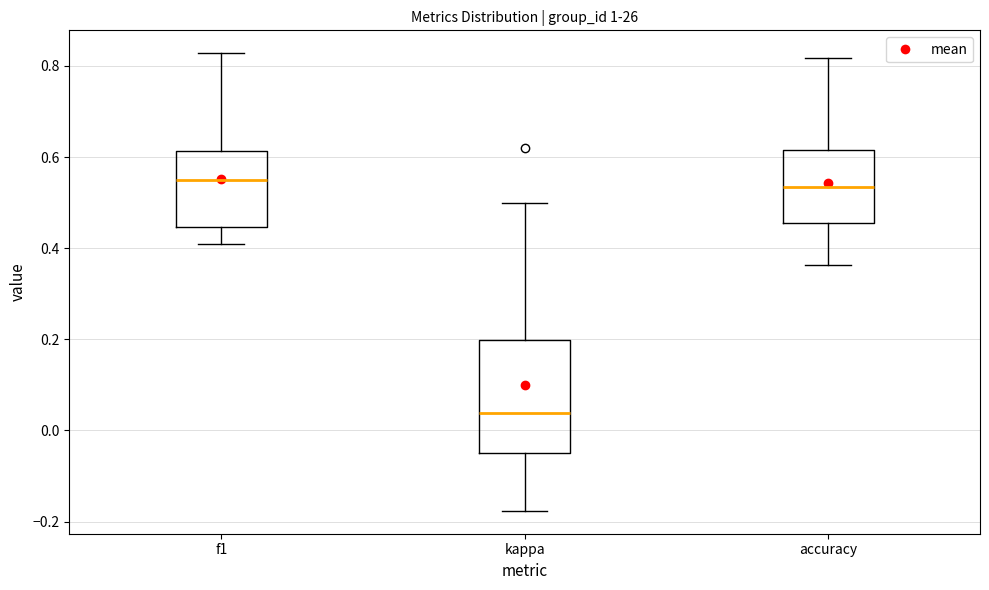

Where does the median line of the box for accuracy sit on the y-axis? The values are not printed on the chart, so give them approximately, as read against the axis.

0.54